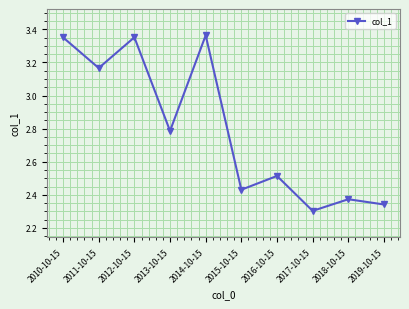

What is the average value?

2.8